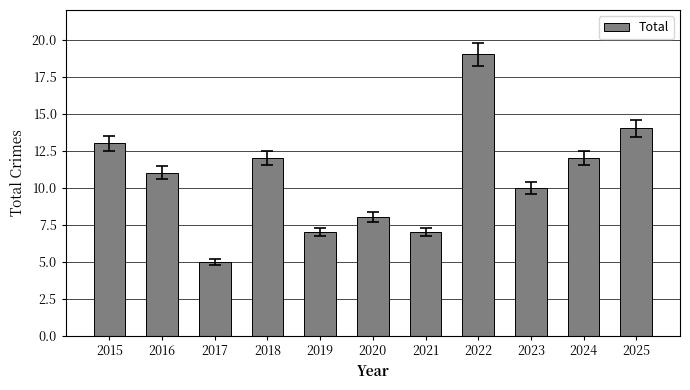

Reading right to left, list all the values displayed in this chart.

2025=14	2024=12	2023=10	2022=19	2021=7	2020=8	2019=7	2018=12	2017=5	2016=11	2015=13